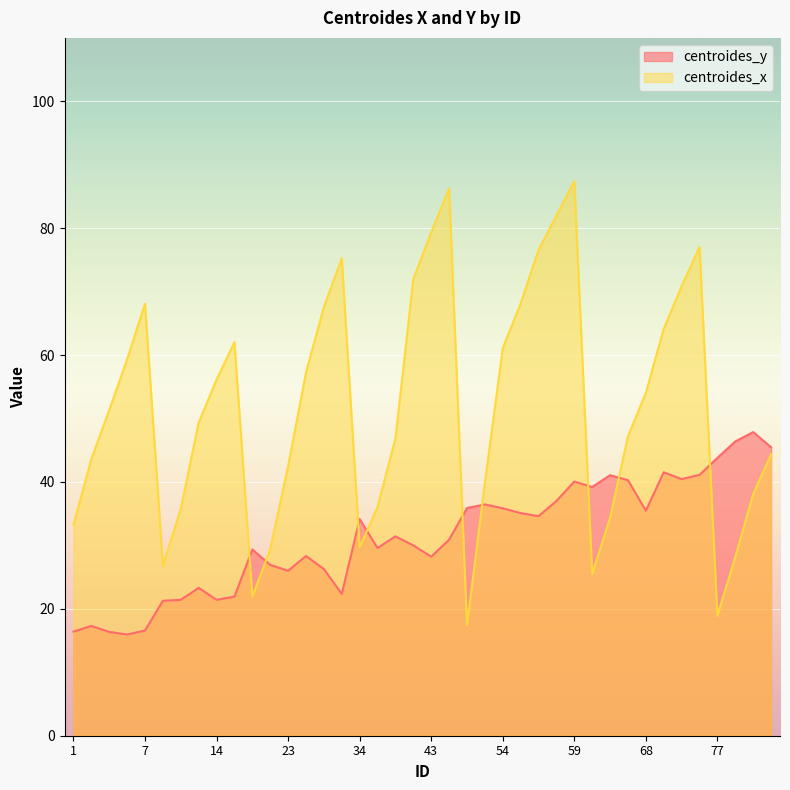

Between 77 and 58, which is larger?

77